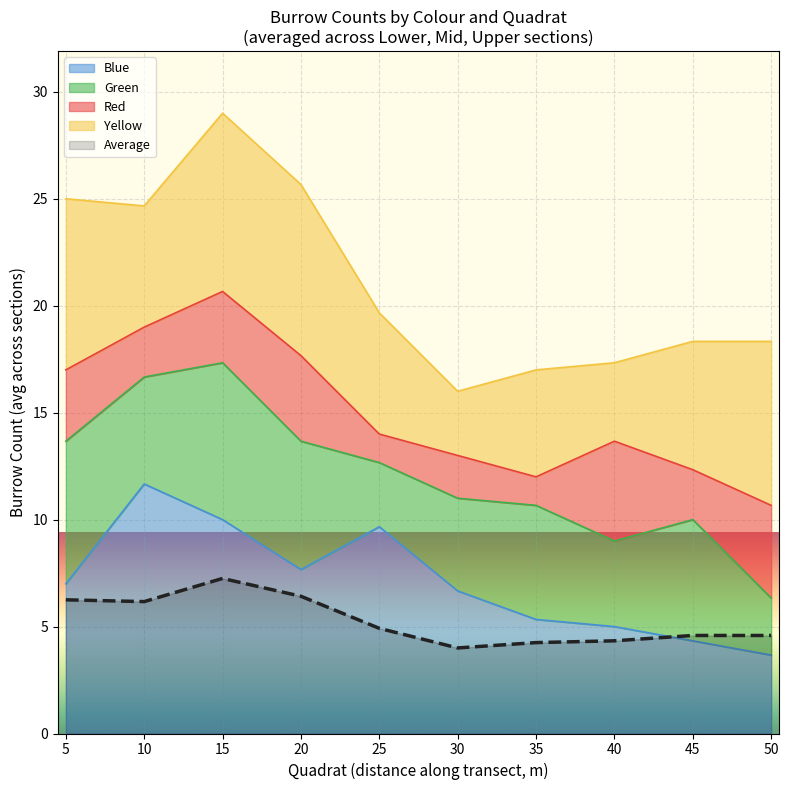

The value of Average at 10 is 10.9. True or false?

False